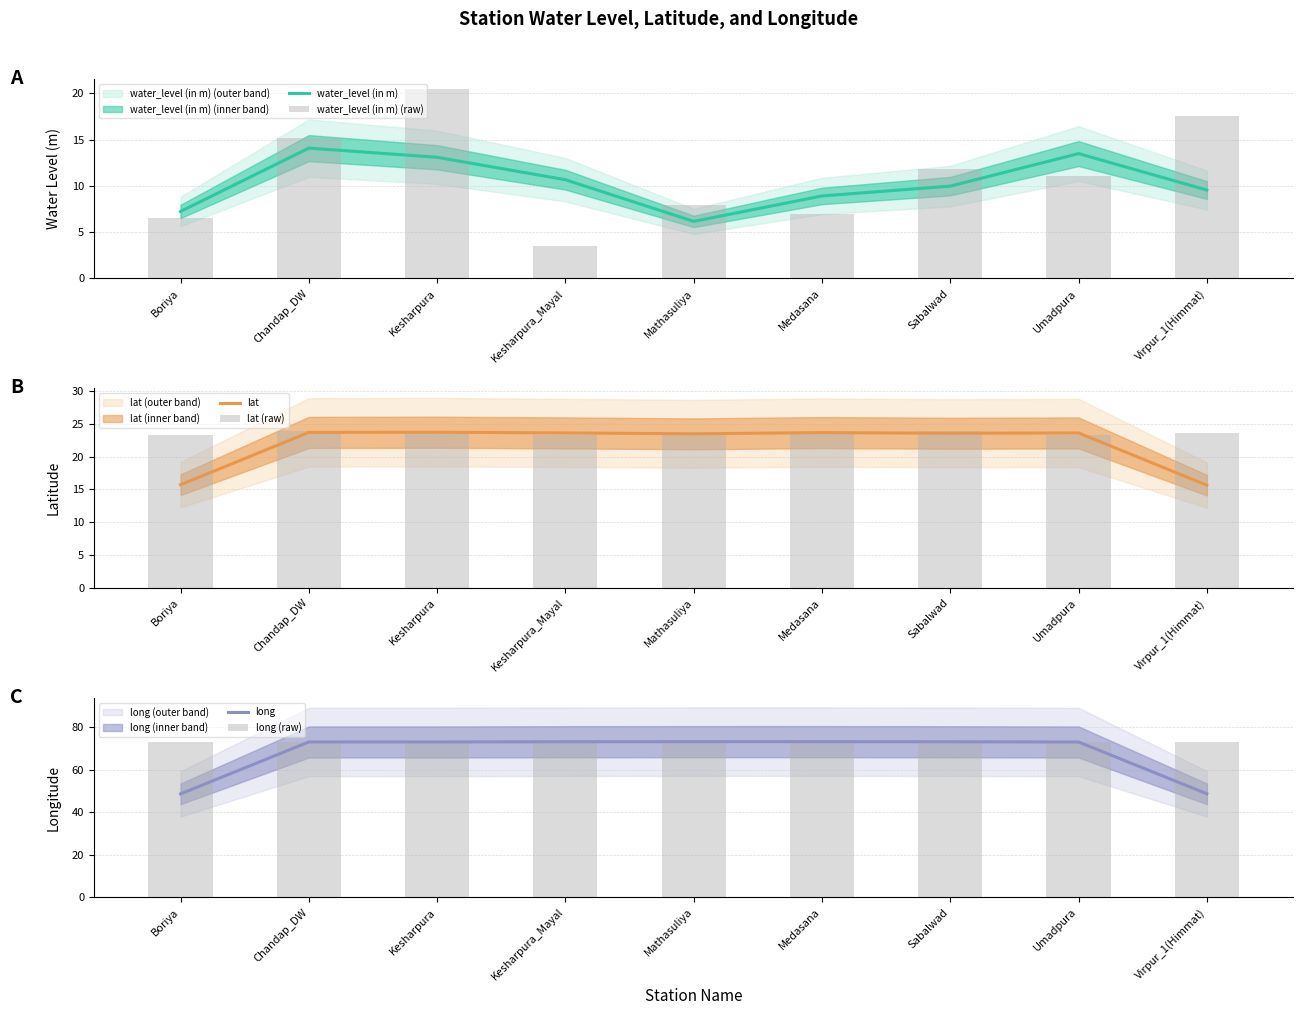

What position from the left is Umadpura?

8